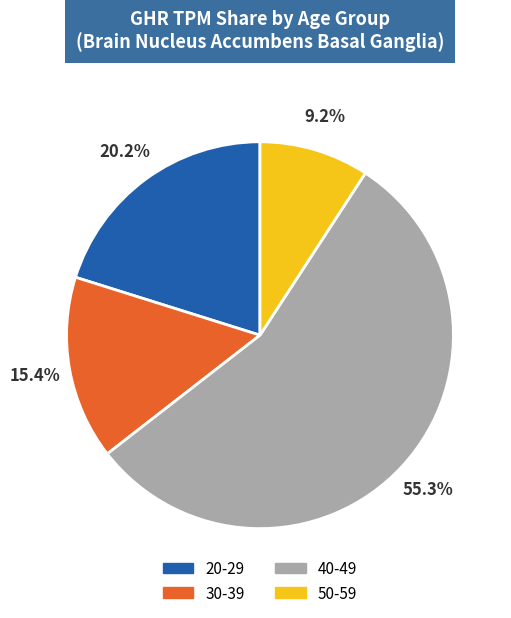

Which has a higher value, 40-49 or 50-59?

40-49